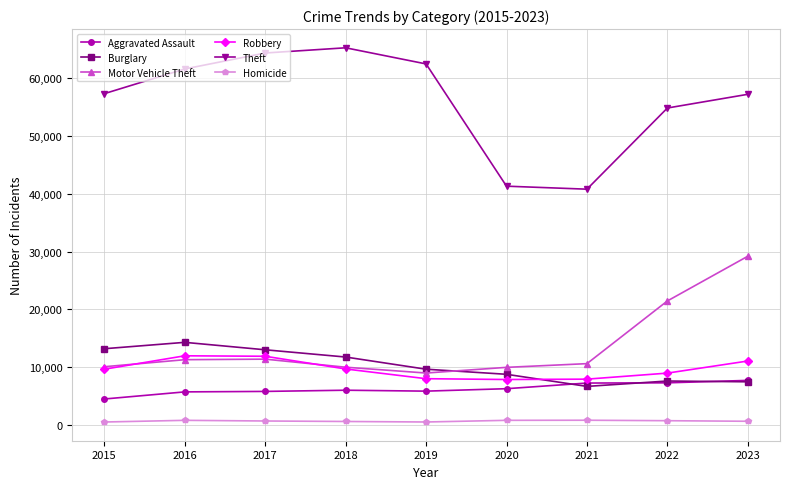

What is the total value across all series at 2022?

100877